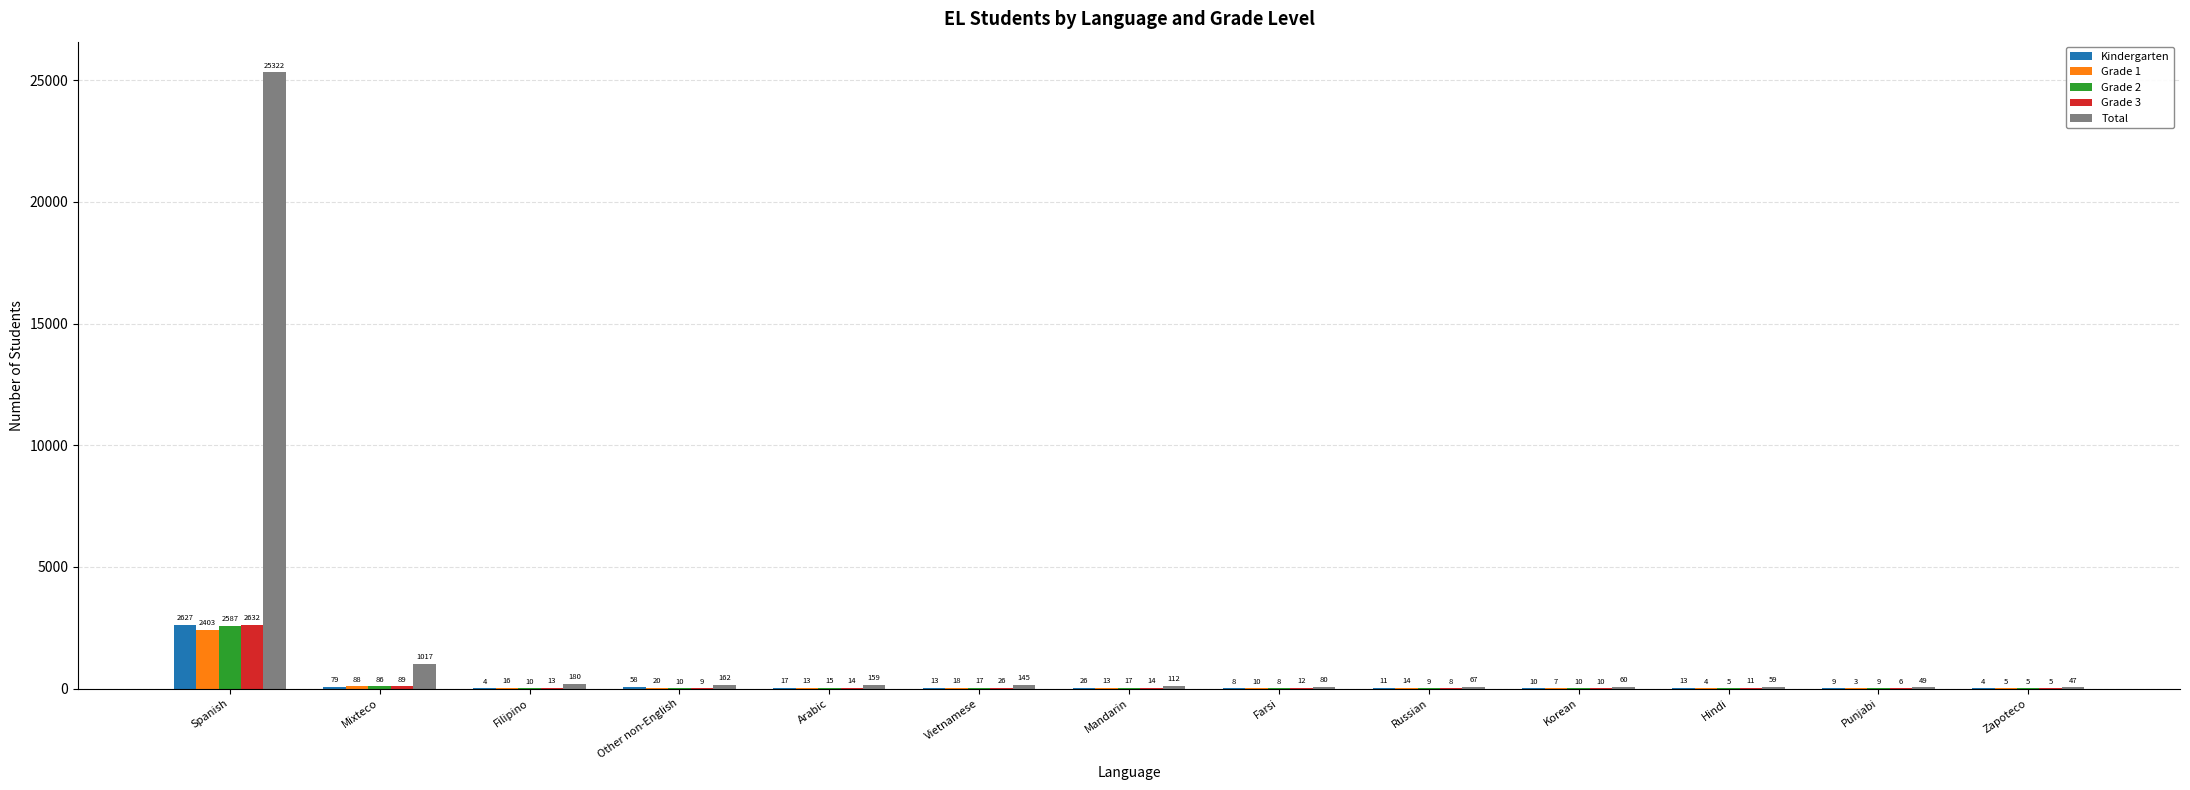

How many groups of bars are there?

13